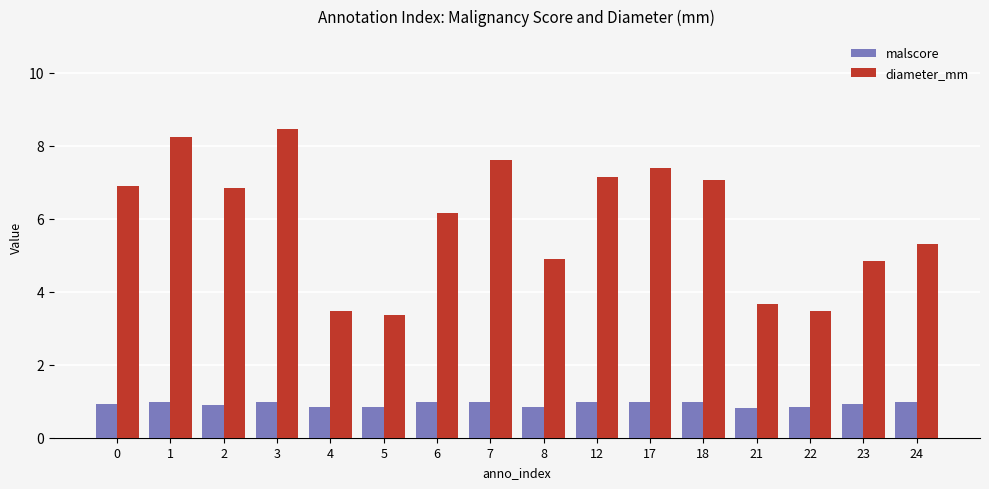

What is the spread (max minus min) of values at 12?

6.2